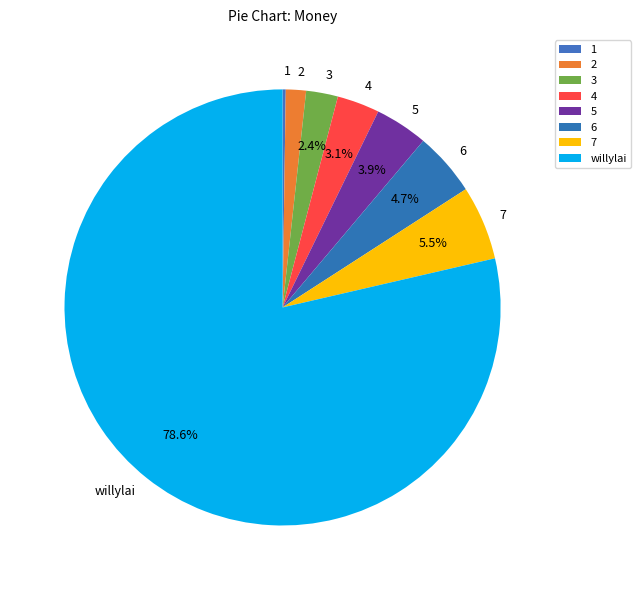

What is the largest slice in the pie chart?

willylai